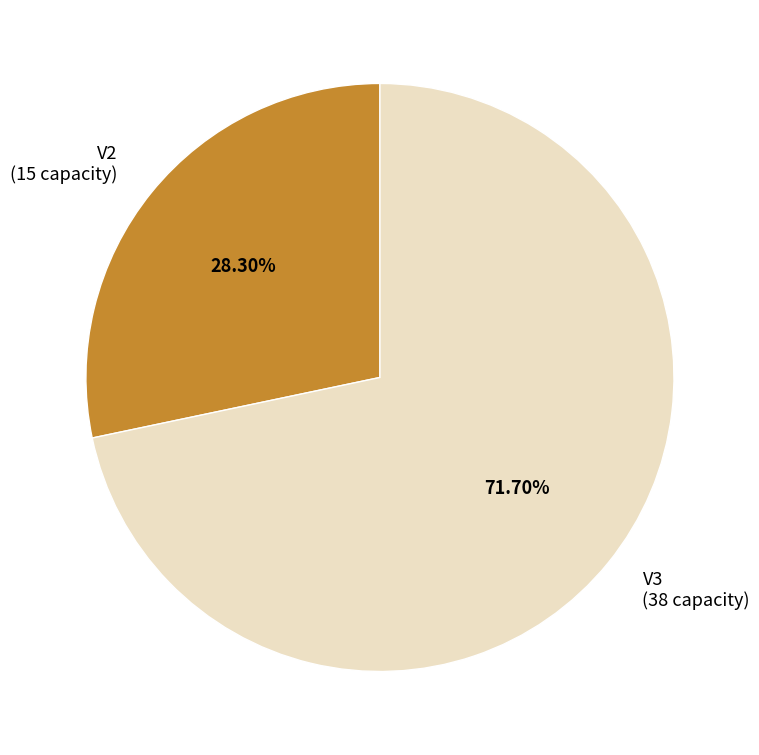

Do V2 and V3 together represent more than half of the pie?

Yes